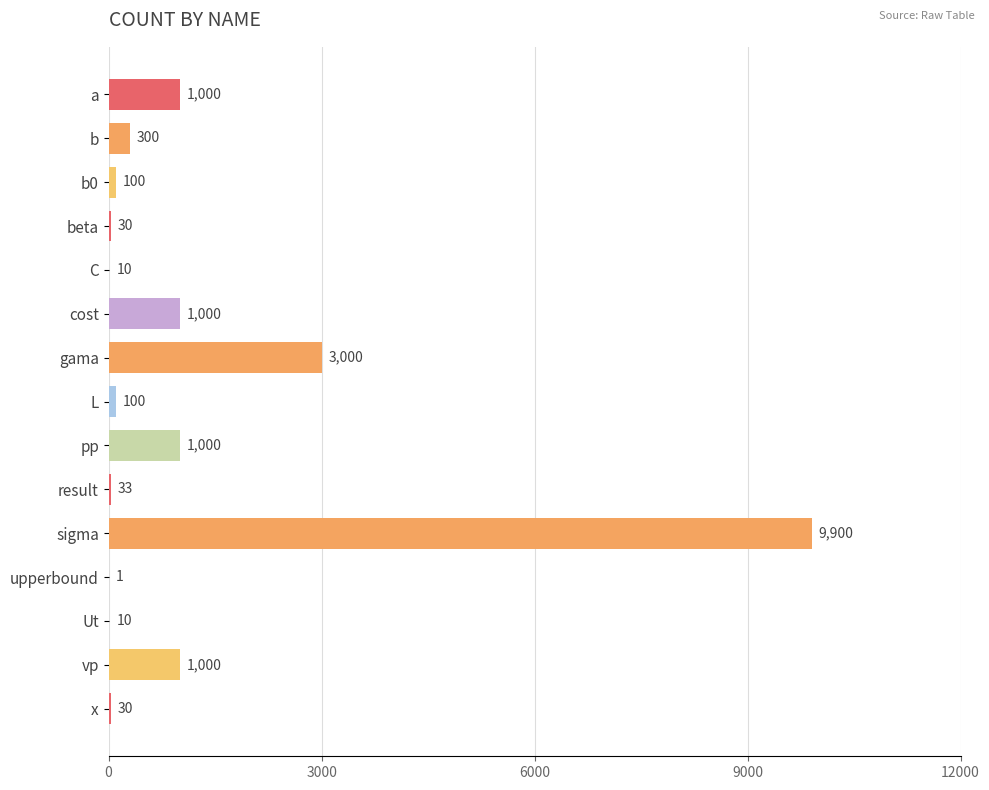

What is the sum of all values?

17514